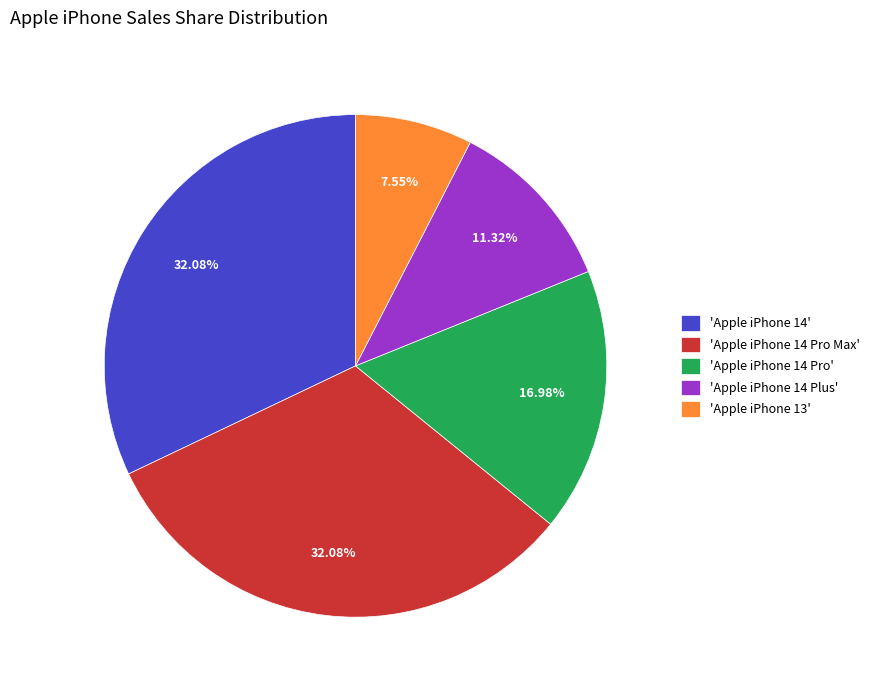

Is 'Apple iPhone 14 Pro Max' the majority of the pie?

No